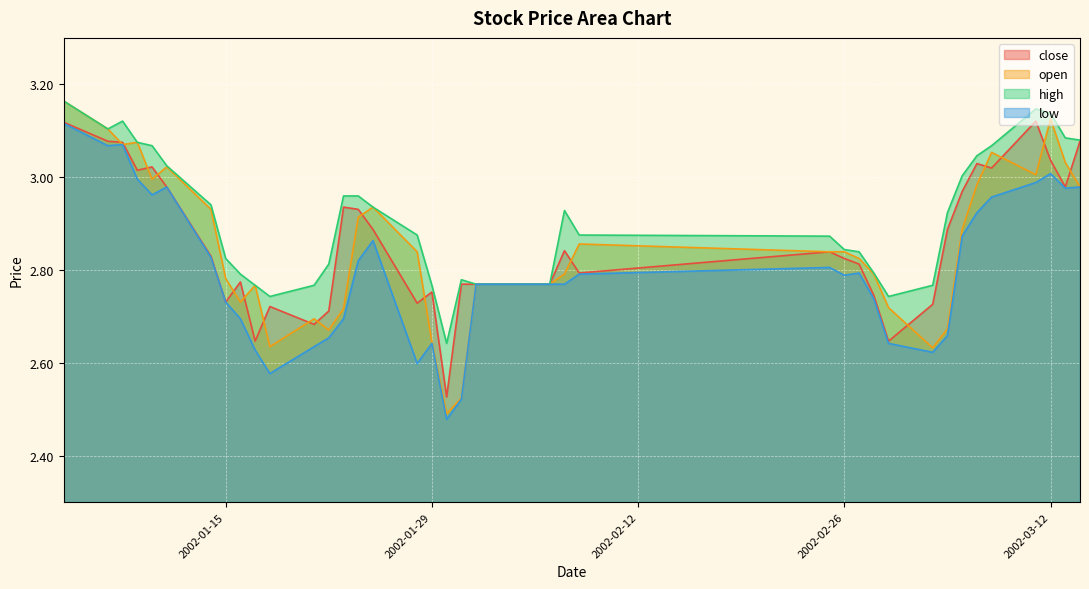

What is the difference between the maximum and second lowest values in the open series?

0.6